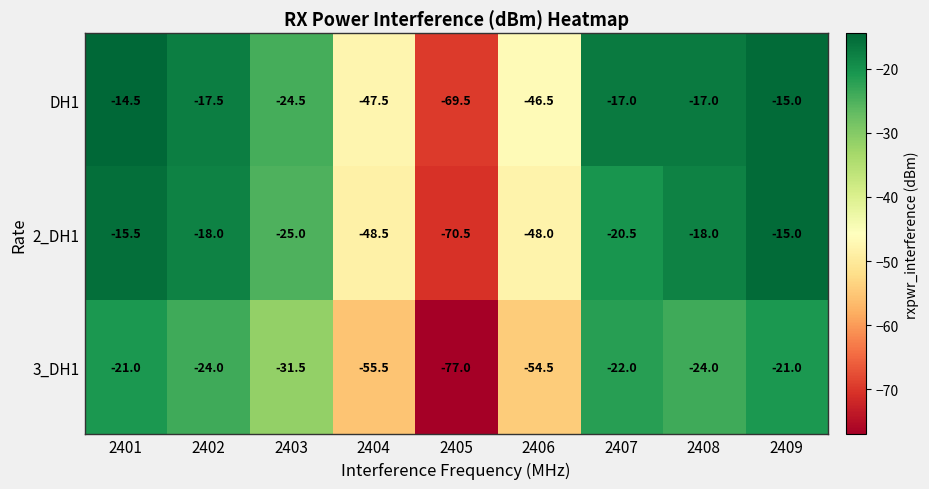

What is the total value across all series at 2406?

-149.0